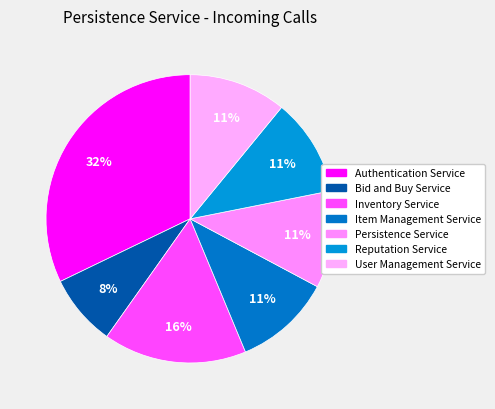

Count the number of slices in the pie.

7